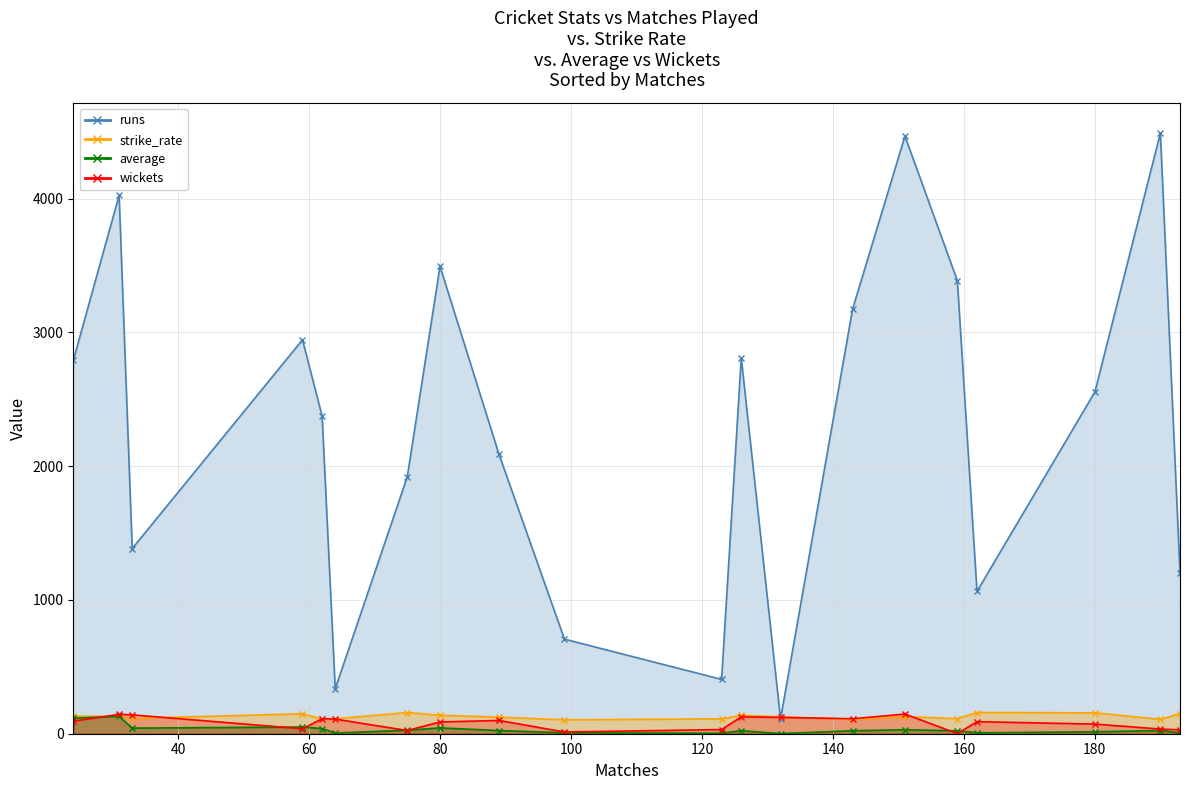

Which has a higher value, 7 or 0?

7